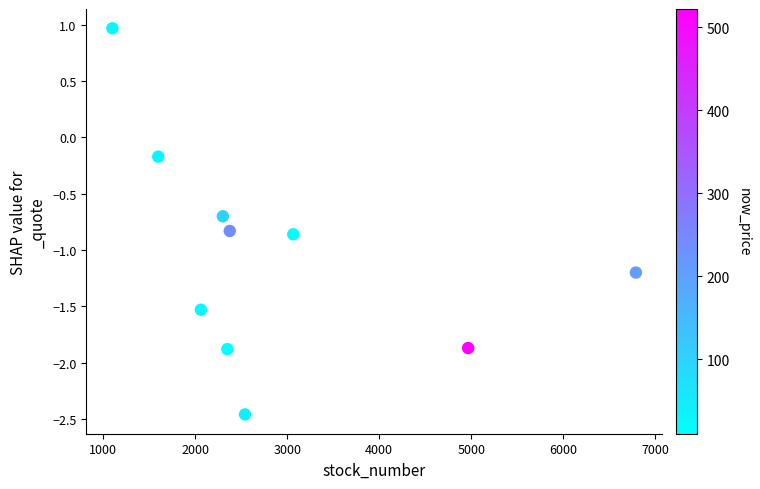

What is the range of Y values (max minus min)?

3.4